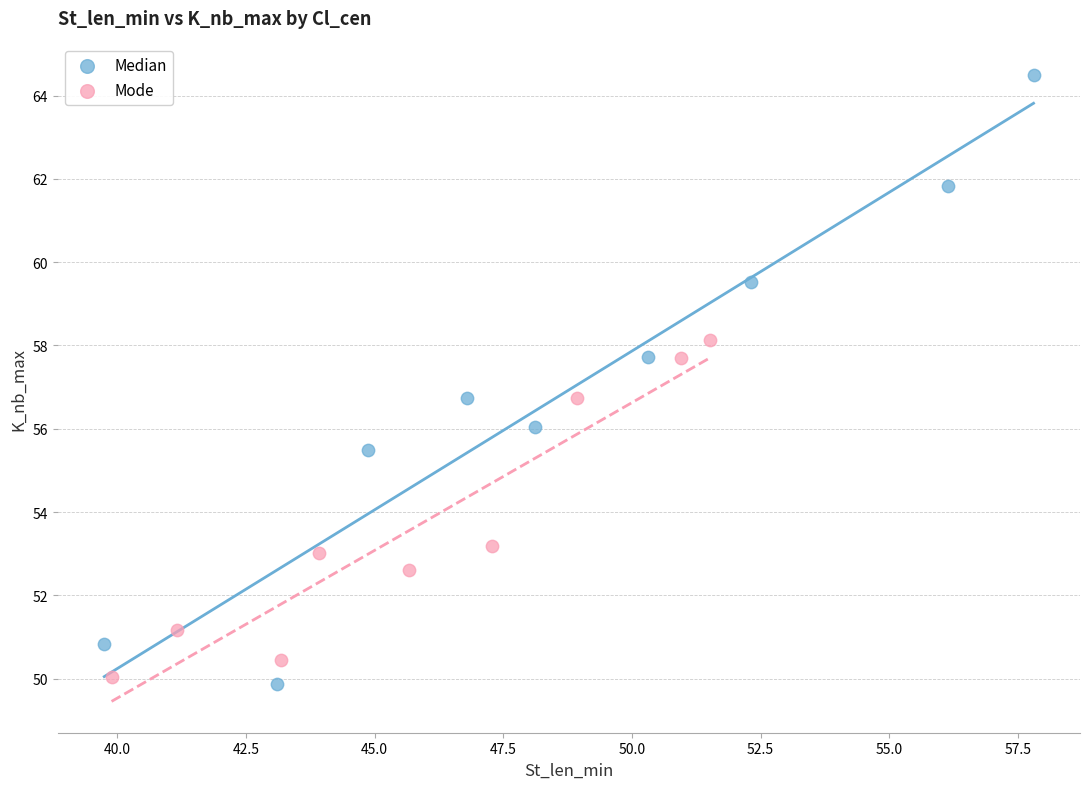

Which series has the largest Y range (max minus min)?

Median